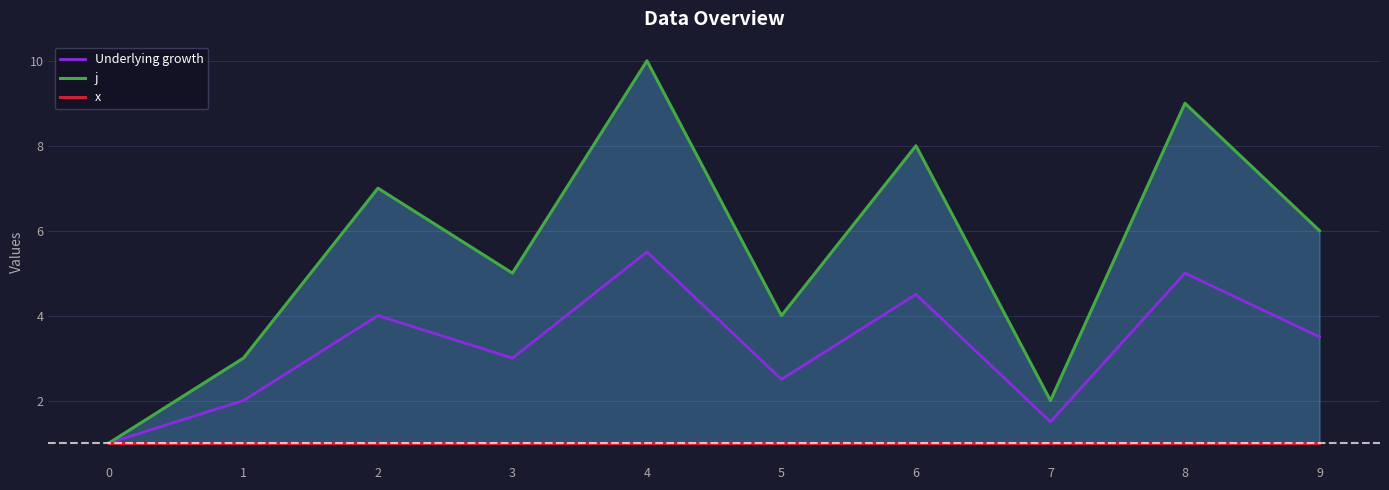

Reading left to right, list all the values displayed in this chart.

Underlying growth: 1.0	2.0	4.0	3.0	5.5	2.5	4.5	1.5	5.0	3.5
j: 1.0	3.0	7.0	5.0	10.0	4.0	8.0	2.0	9.0	6.0
x: 1.0	1.0	1.0	1.0	1.0	1.0	1.0	1.0	1.0	1.0